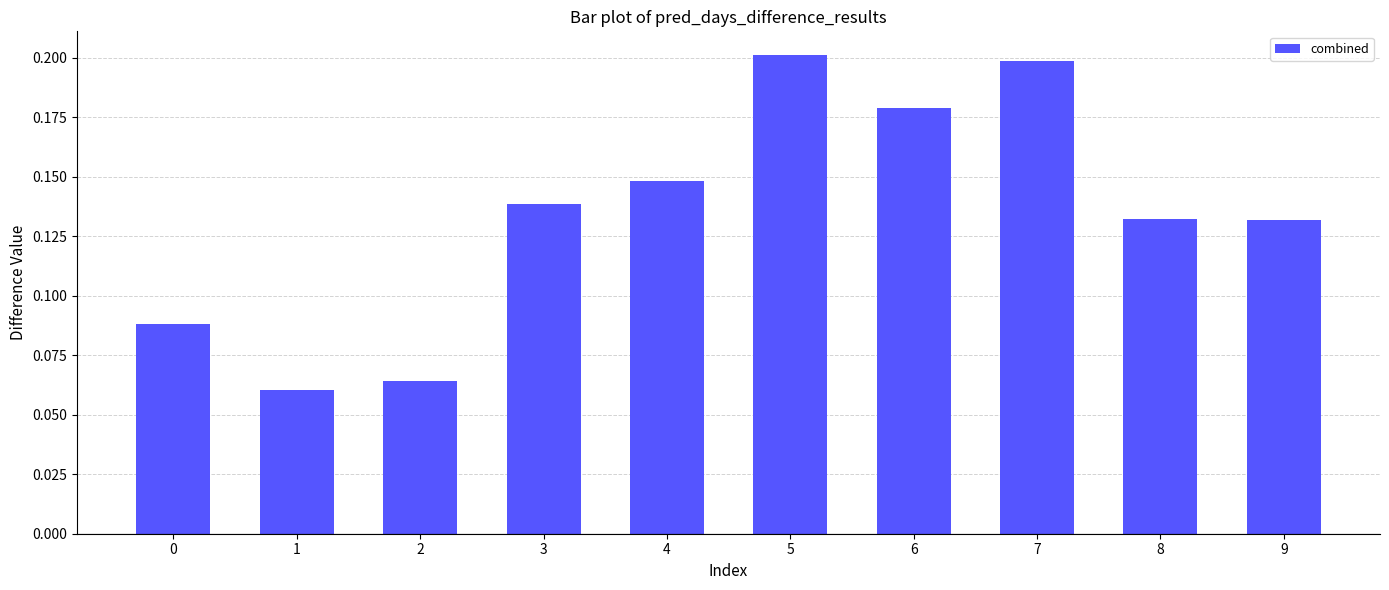

The value at 2 is 0.0. True or false?

False